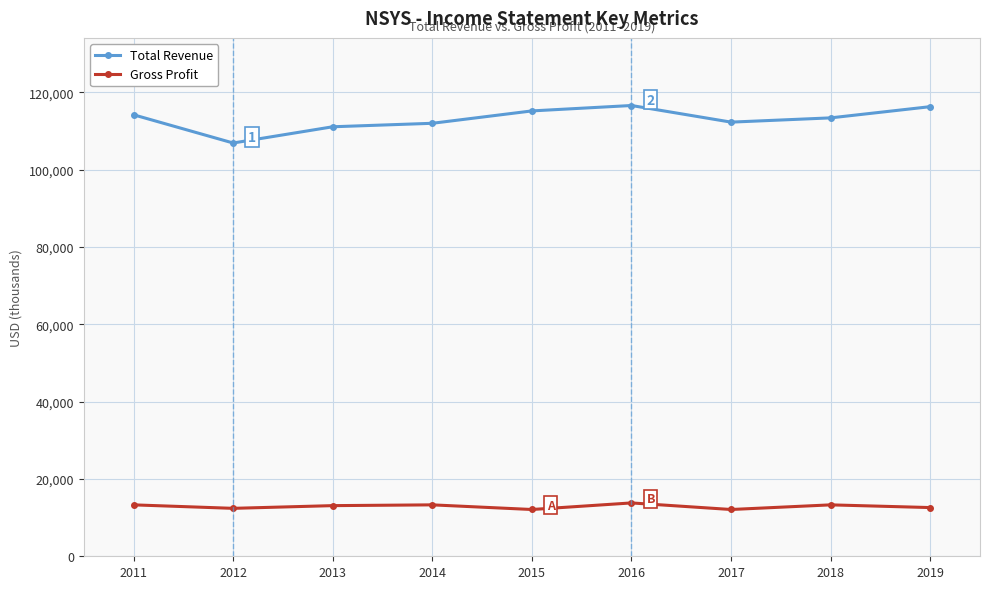

What is the difference between the highest and lowest values at 2014?

98700